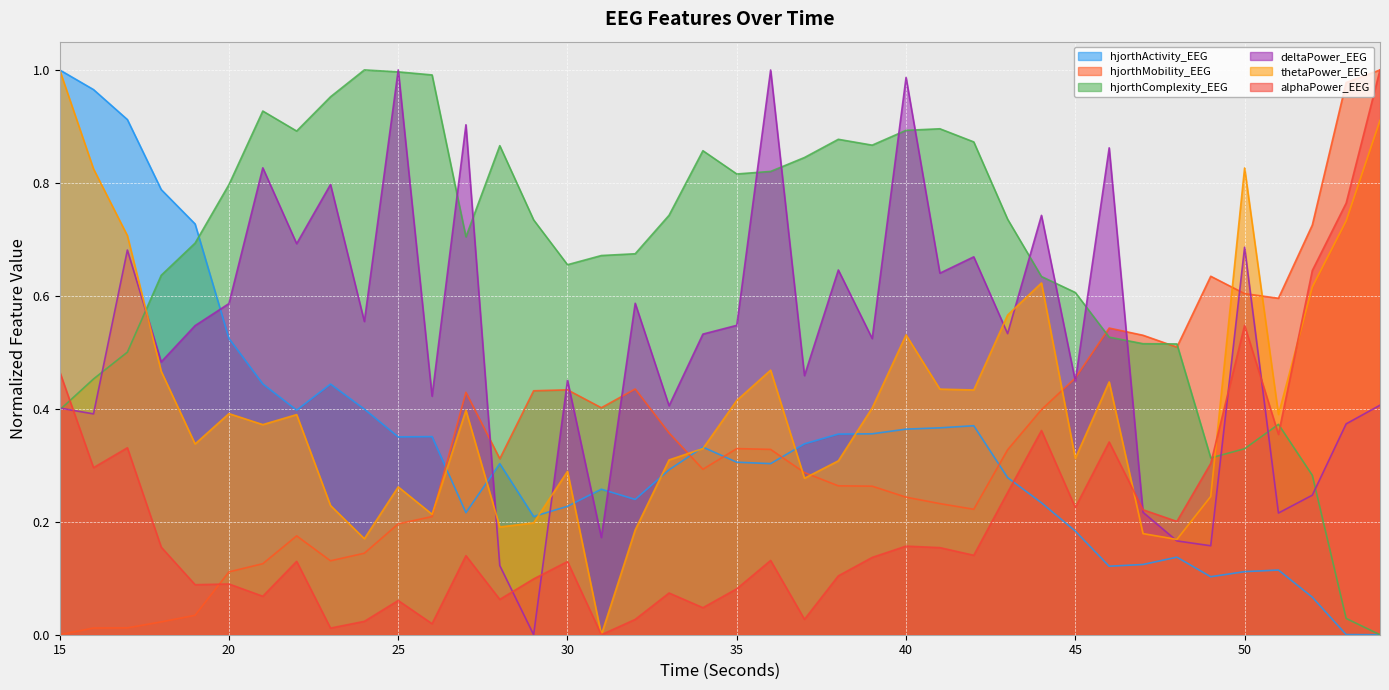

How many positive values does the hjorthMobility_EEG series have?

39